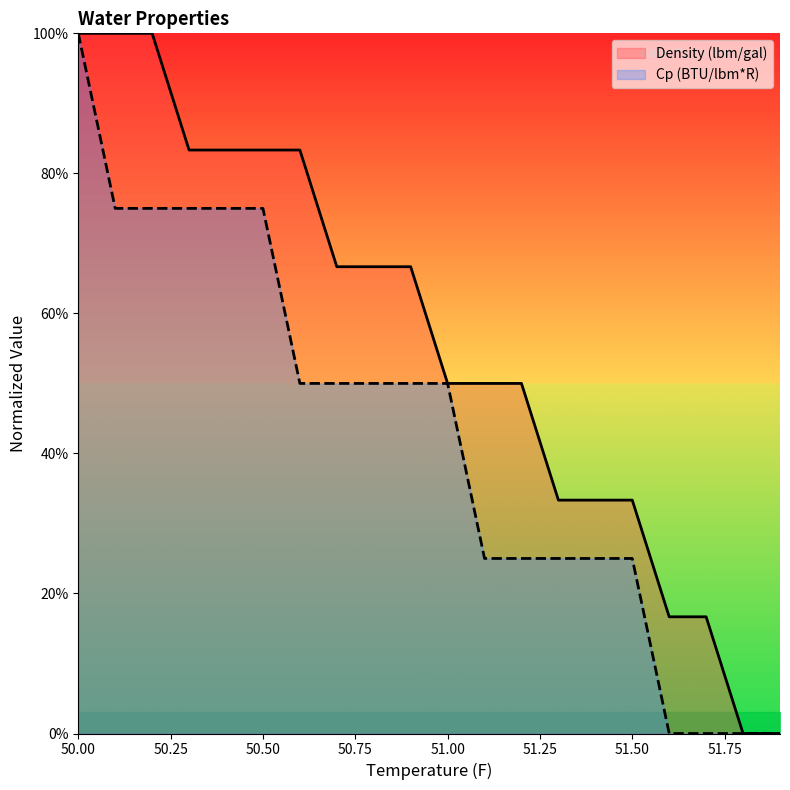

What is the difference between the second highest and second lowest values in the Density (lbm/gal) series?

1.0